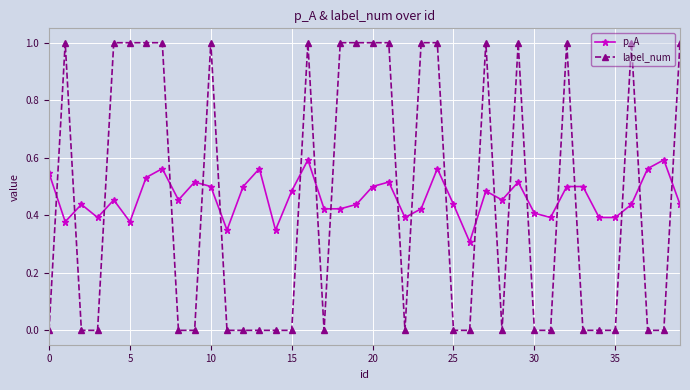

Which series has the widest spread of values?

label_num